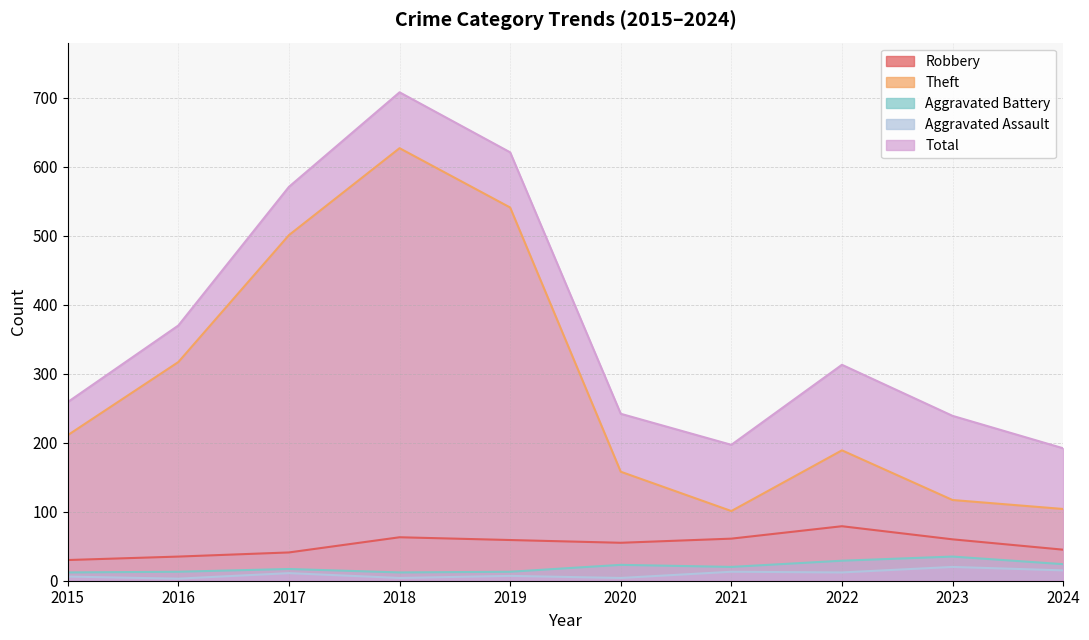

The Total series shows 708 at 2018. True or false?

True